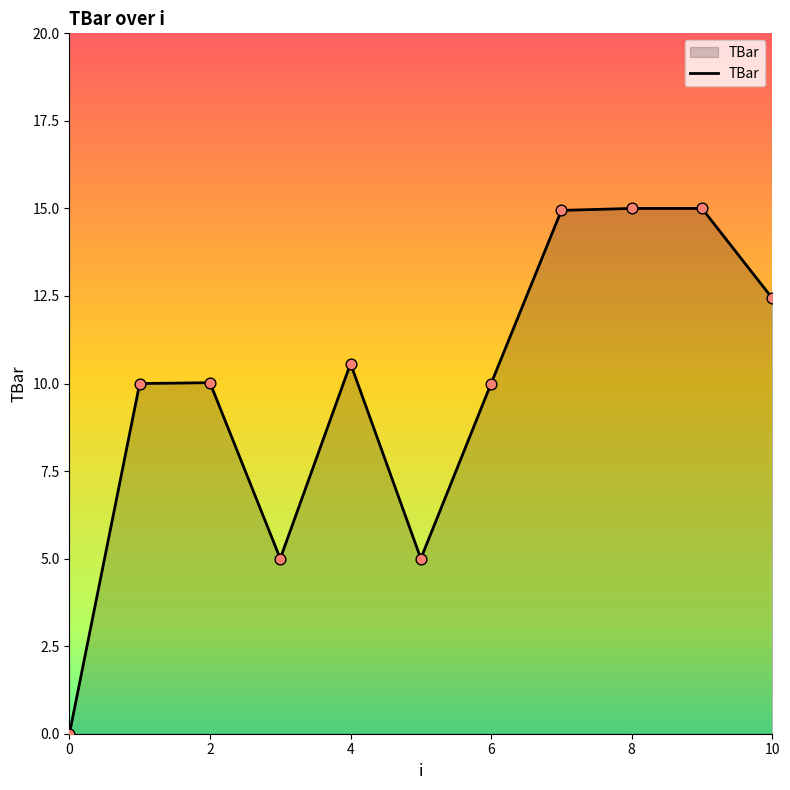

What is the maximum value shown in the chart?

15.0